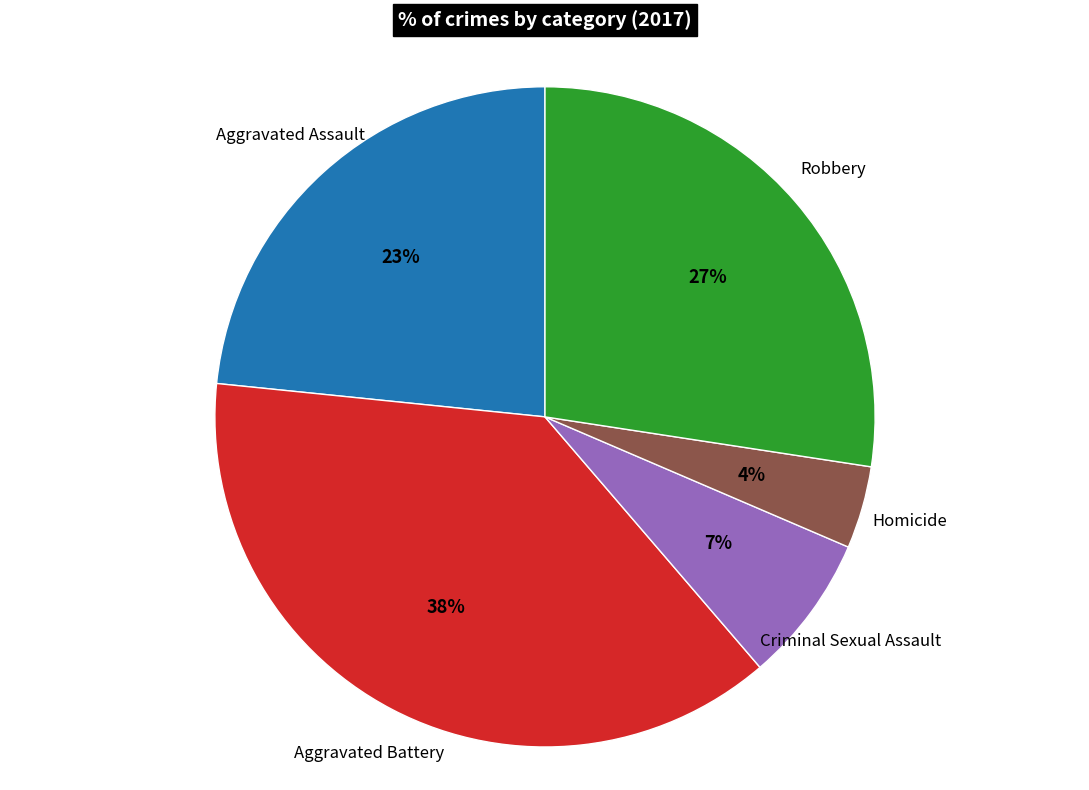

Is there any slice that represents more than half of the pie?

No